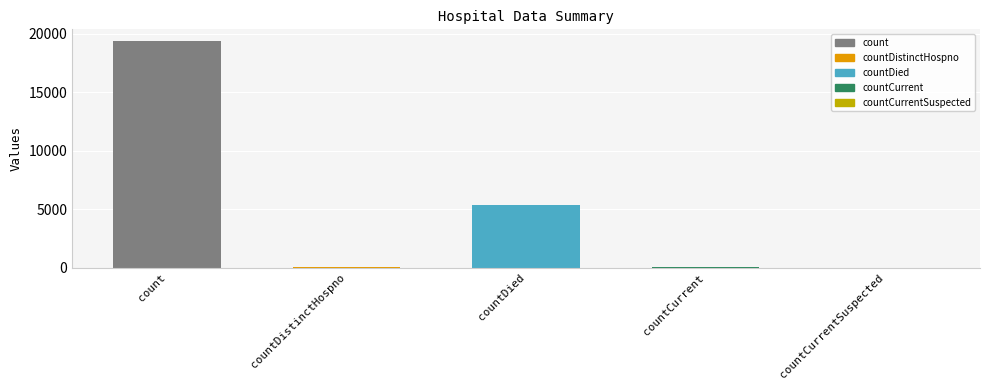

How many series are shown in this chart?

1